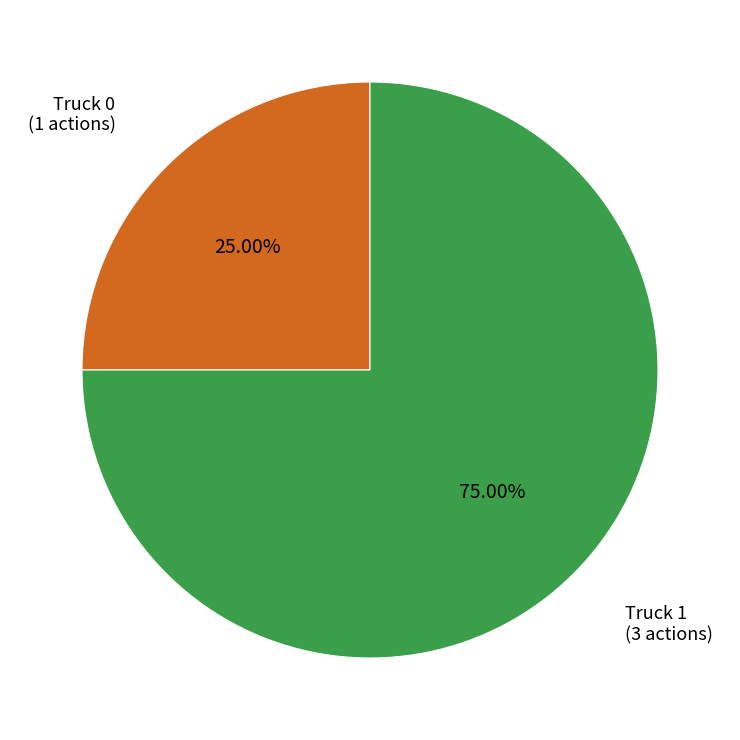

Is there any slice that represents more than half of the pie?

Yes